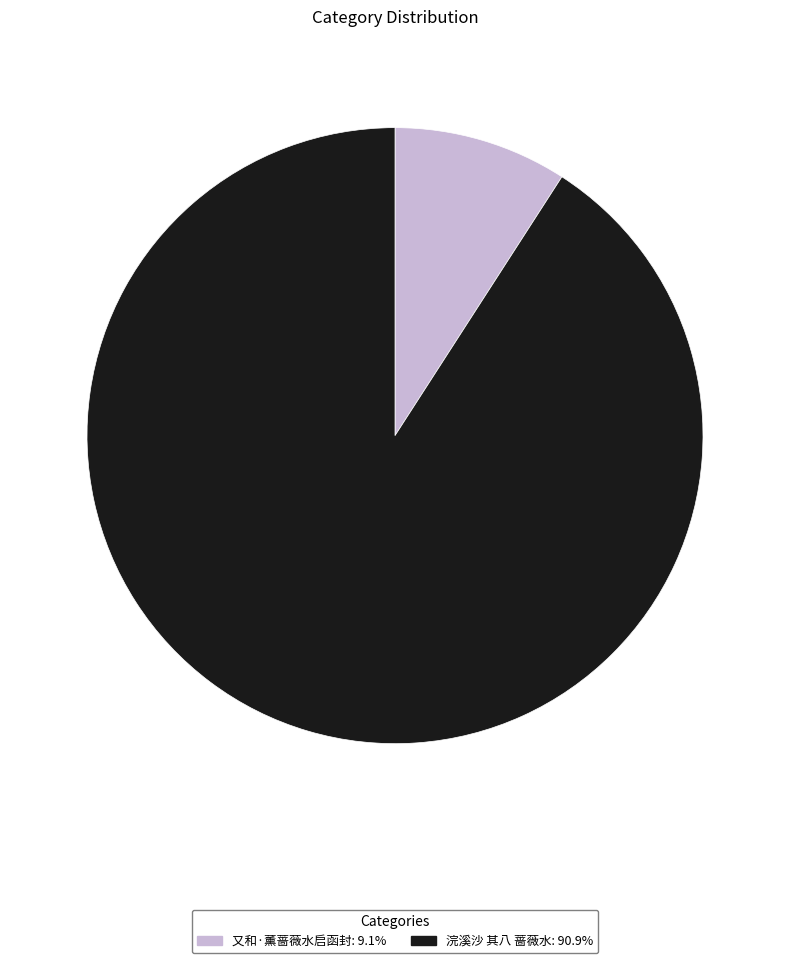

Is the sum of 浣溪沙 其八 蔷薇水: 90.9% and 又和·薰蔷薇水启函封: 9.1% greater than half?

Yes